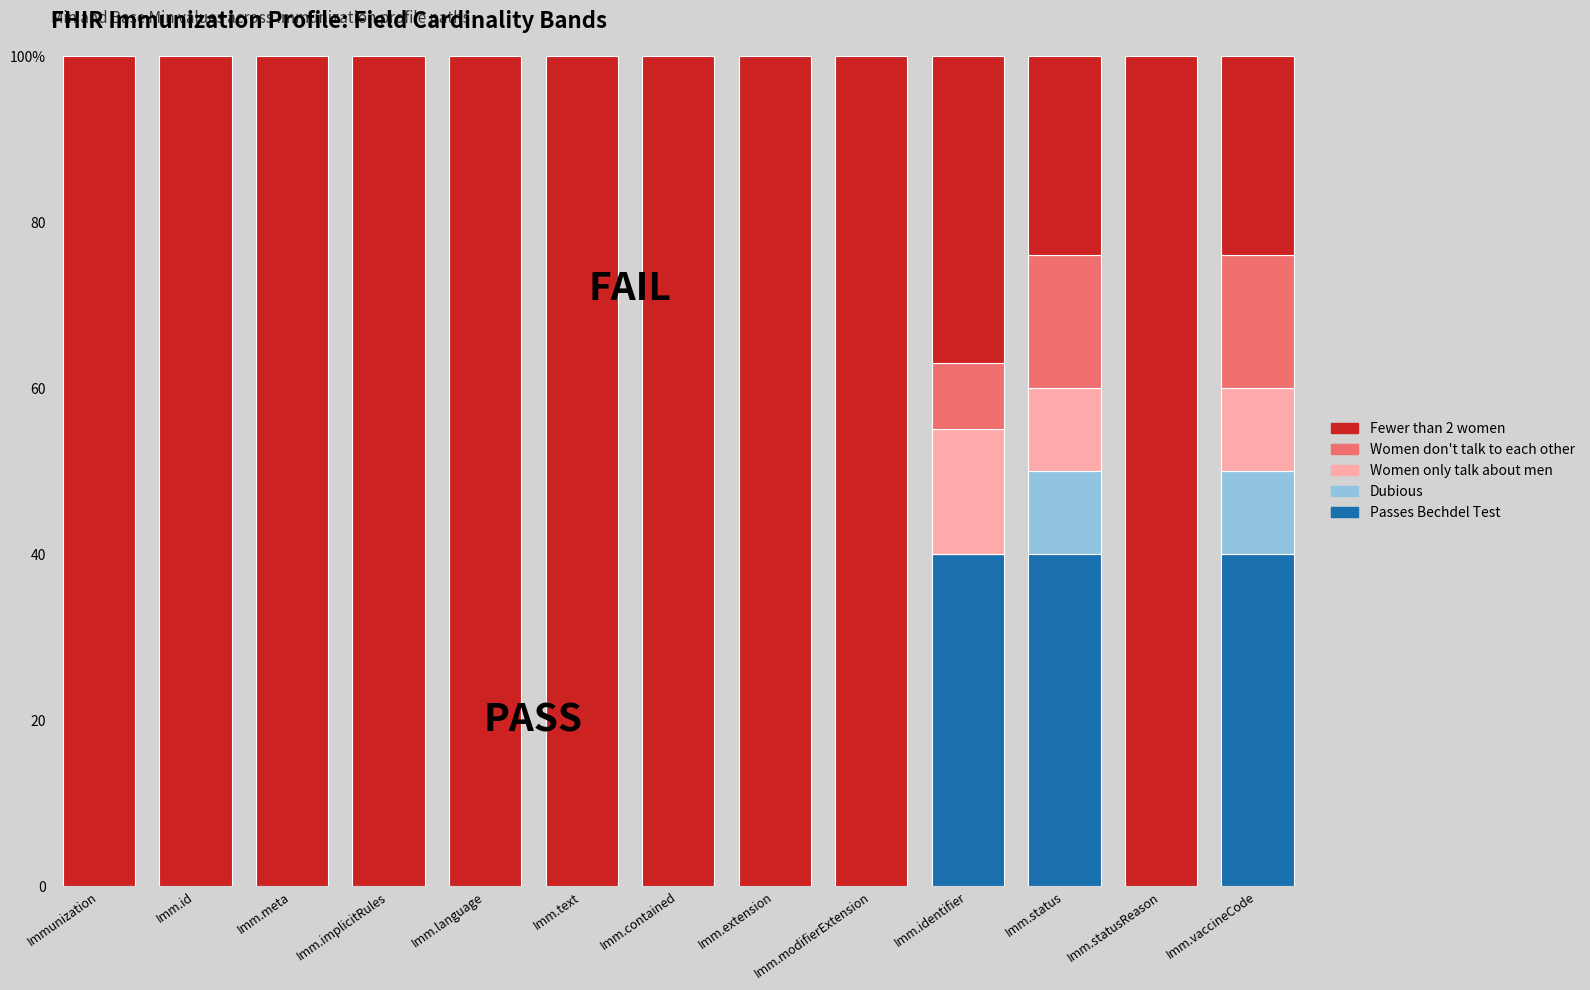

Between Imm.meta and Imm.extension, which series saw the biggest shift?

Passes Bechdel Test